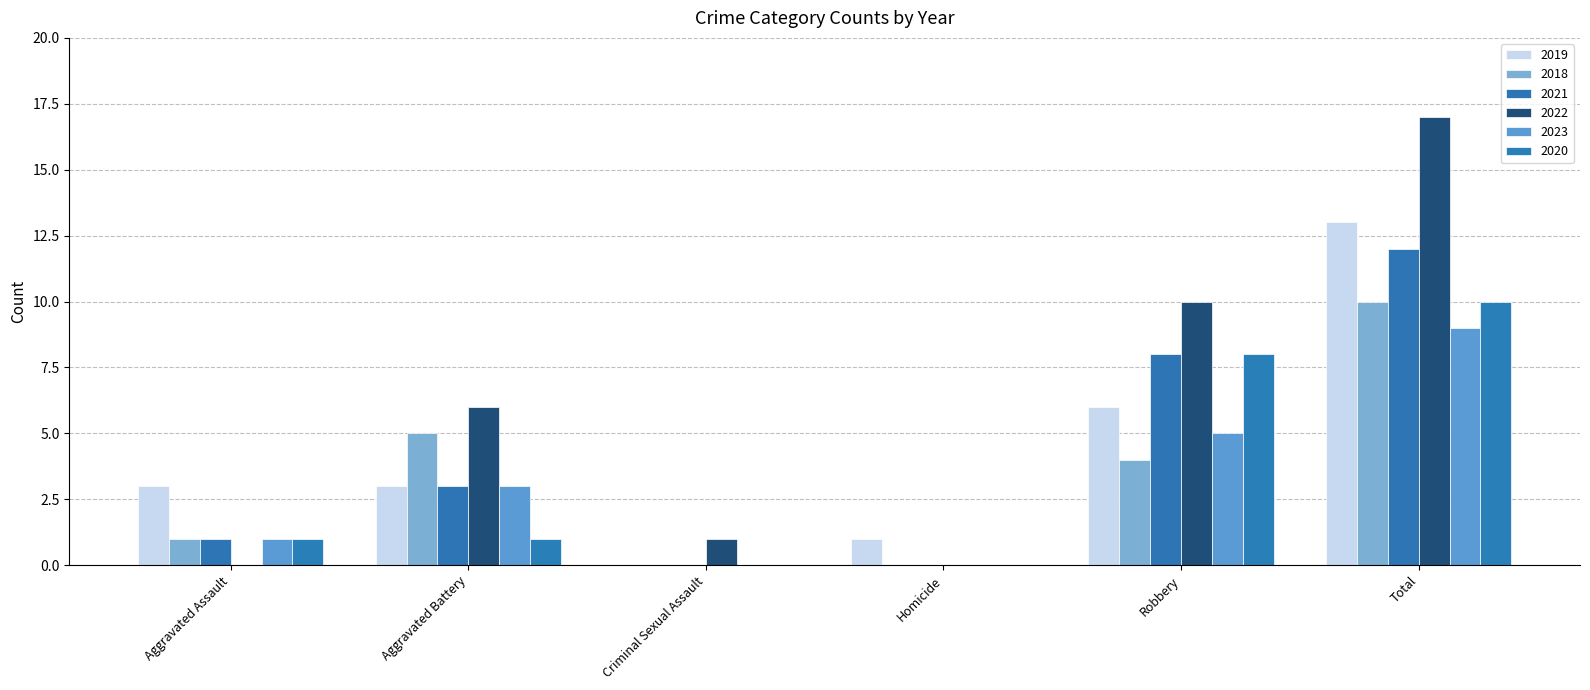

At which label does 2020 reach its minimum?

Criminal Sexual Assault